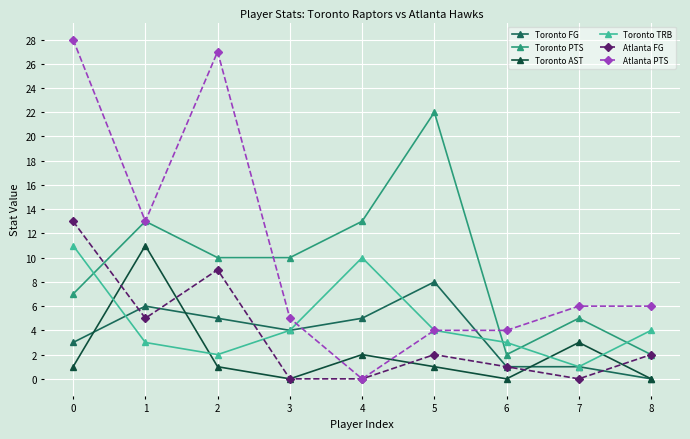

What are all the series names shown in the legend?

Toronto FG, Toronto PTS, Toronto AST, Toronto TRB, Atlanta FG, Atlanta PTS